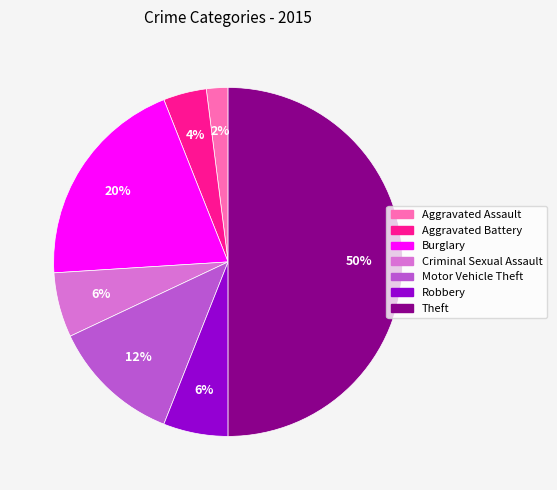

What is the largest slice in the pie chart?

Theft